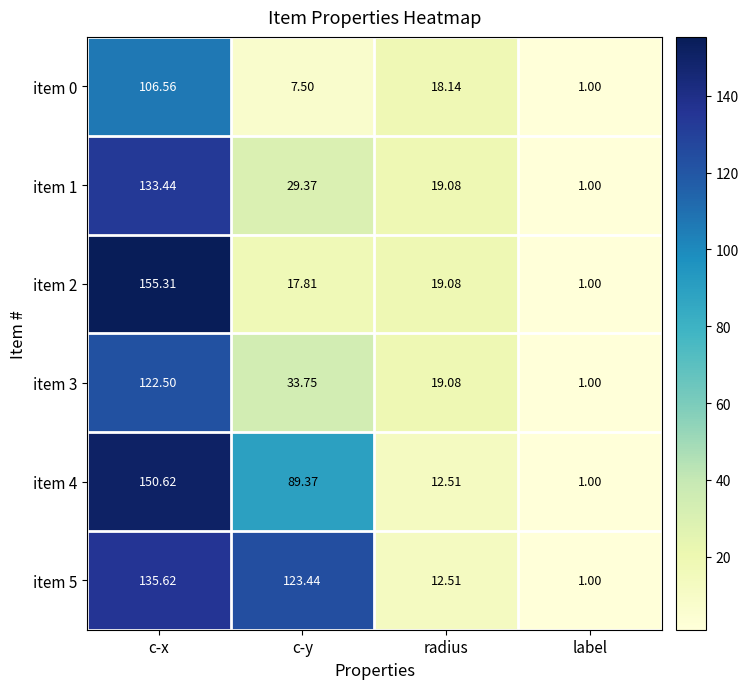

At which label is item 2 closest to 78?

radius